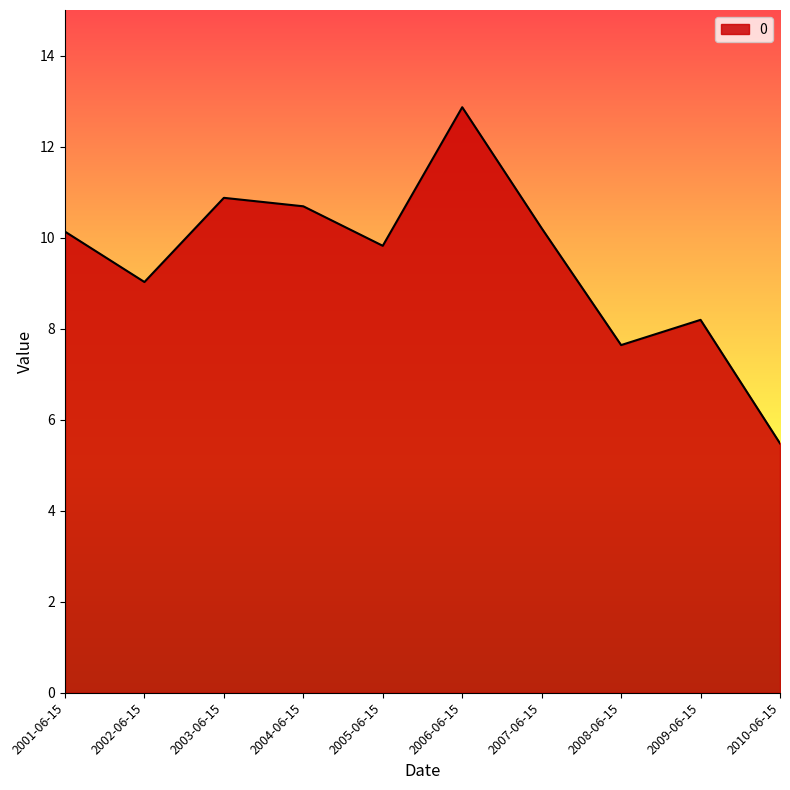

Which category has the lowest value across all series?

2010-06-15